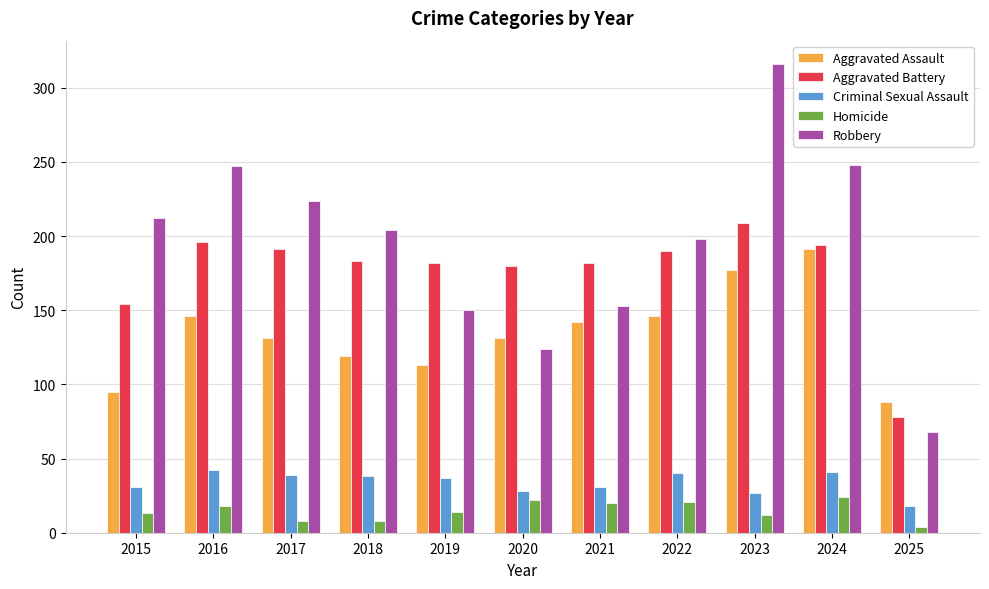

Which series changed the most between 2022 and 2024?

Robbery